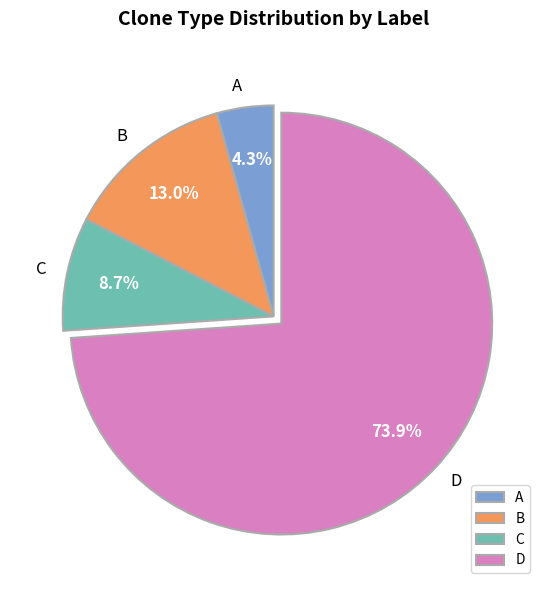

The C slice represents 59% of the pie. True or false?

False